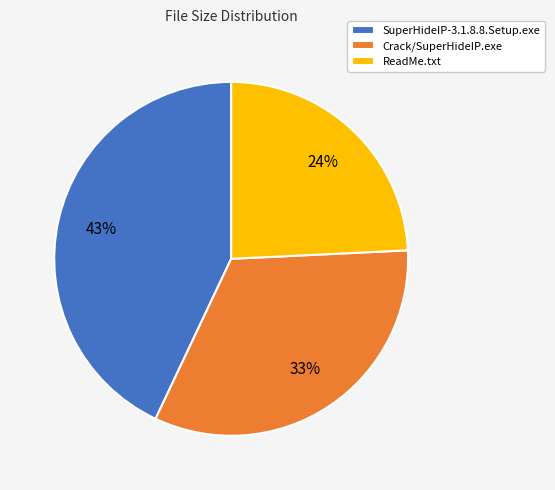

Which slice is the smallest?

ReadMe.txt